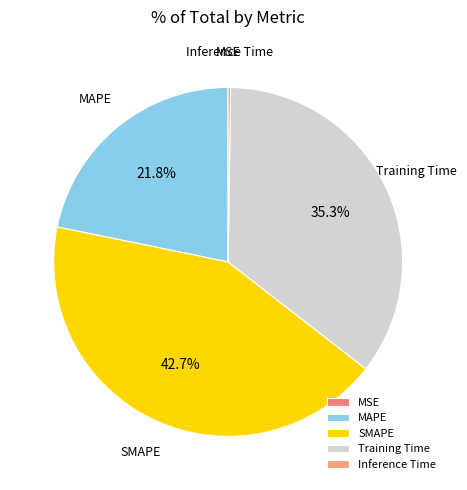

Combined, what portion of the pie is MAPE and SMAPE?

64.5%